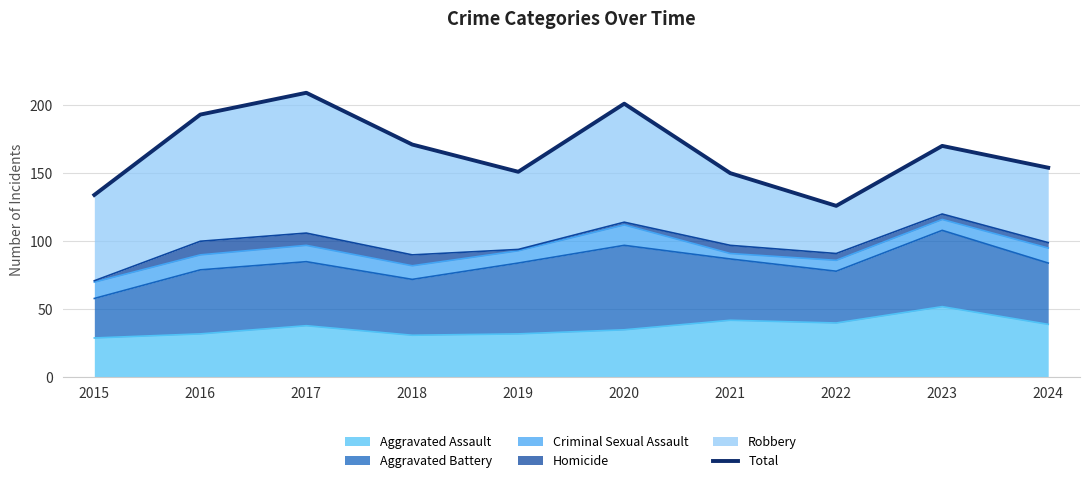

Where is the first local maximum?

2017